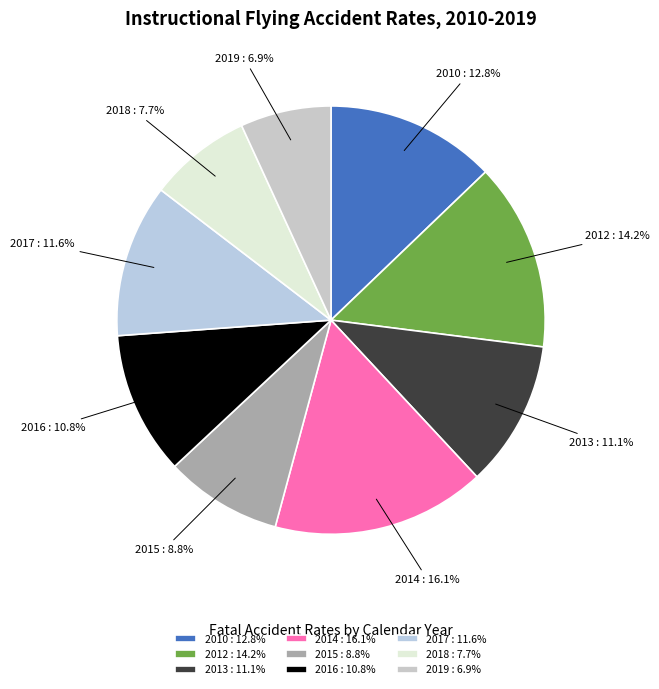

To the nearest percent, what portion does 2012 represent?

14%